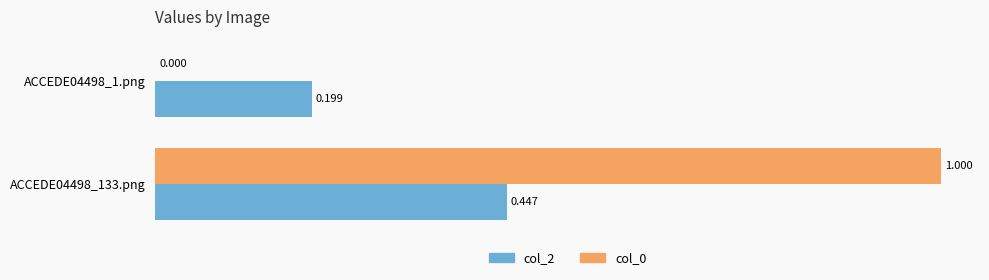

Reading right to left, extract all data points from this chart.

col_2: 0.4	0.2
col_0: 1.0	0.0